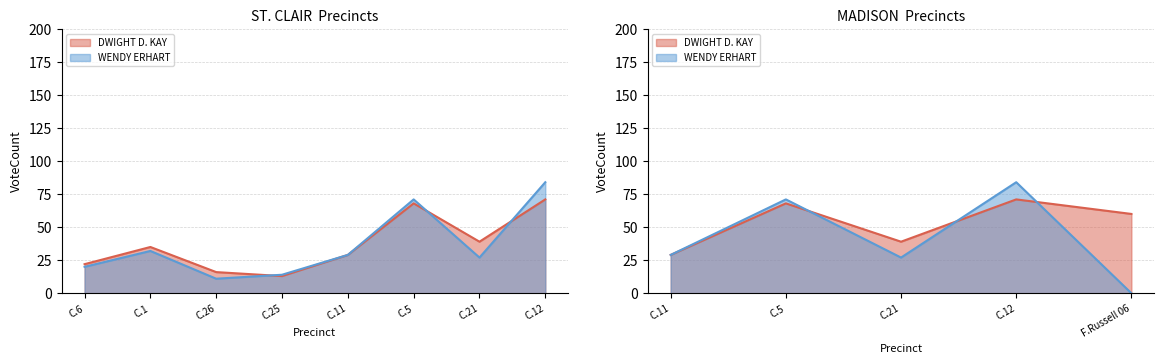

Which category has the lowest value in the WENDY ERHART series?

Fort Russell 06